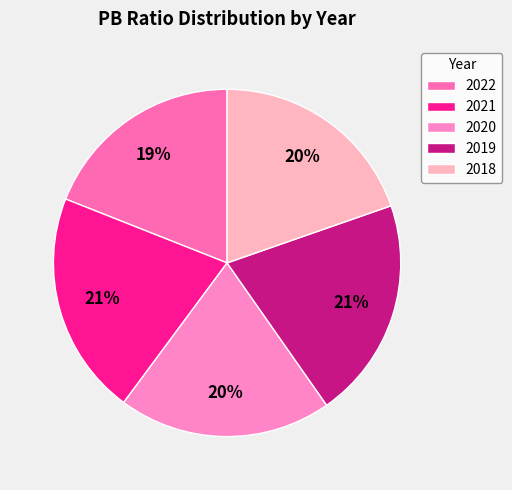

How many segments does this pie chart have?

5